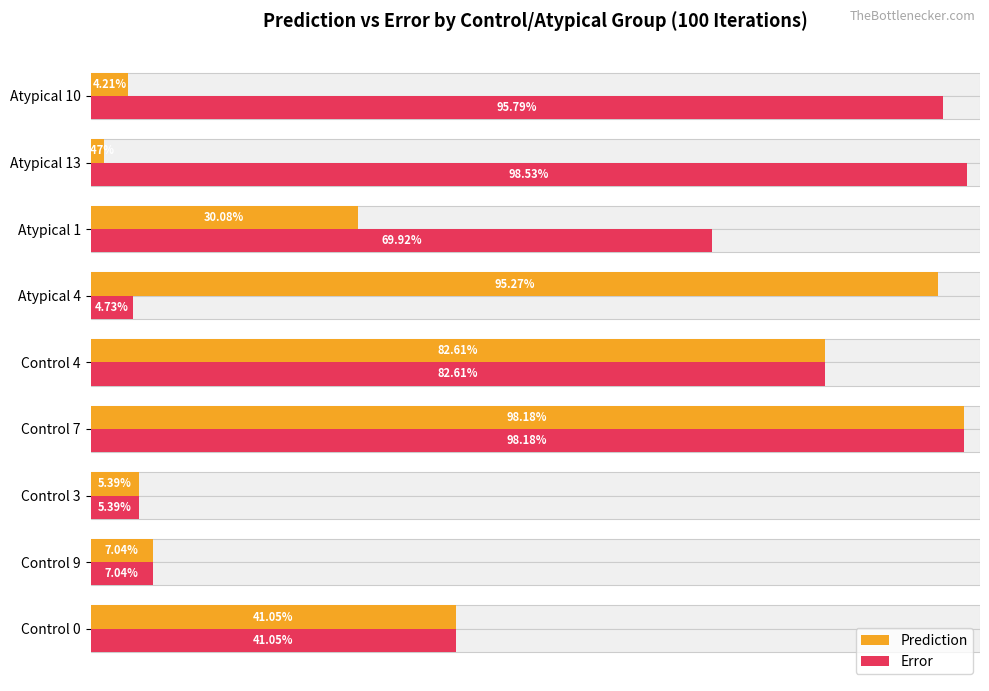

Which series has the widest spread of values?

Prediction